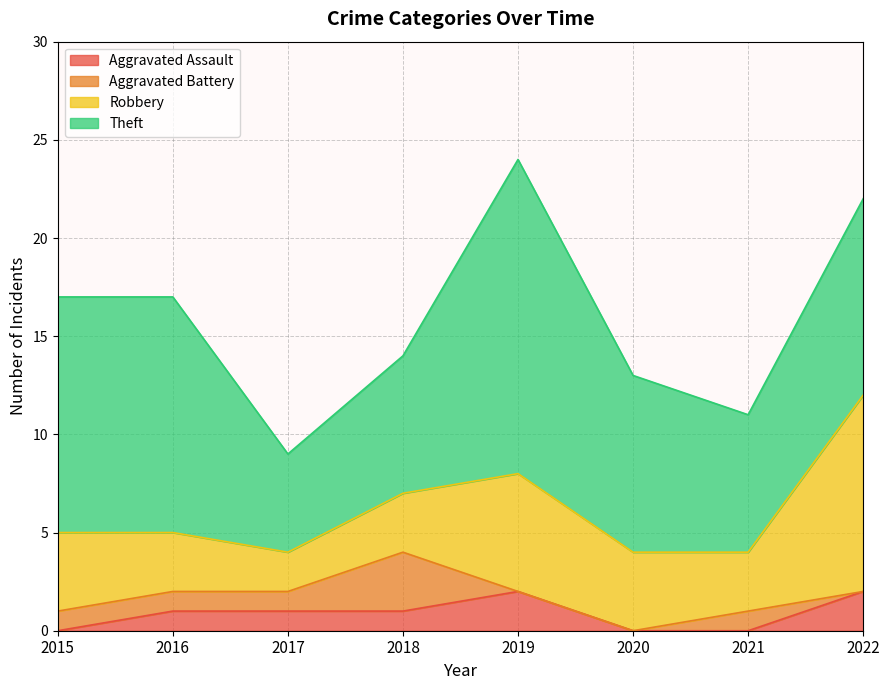

Read the Robbery value at 2017.

2